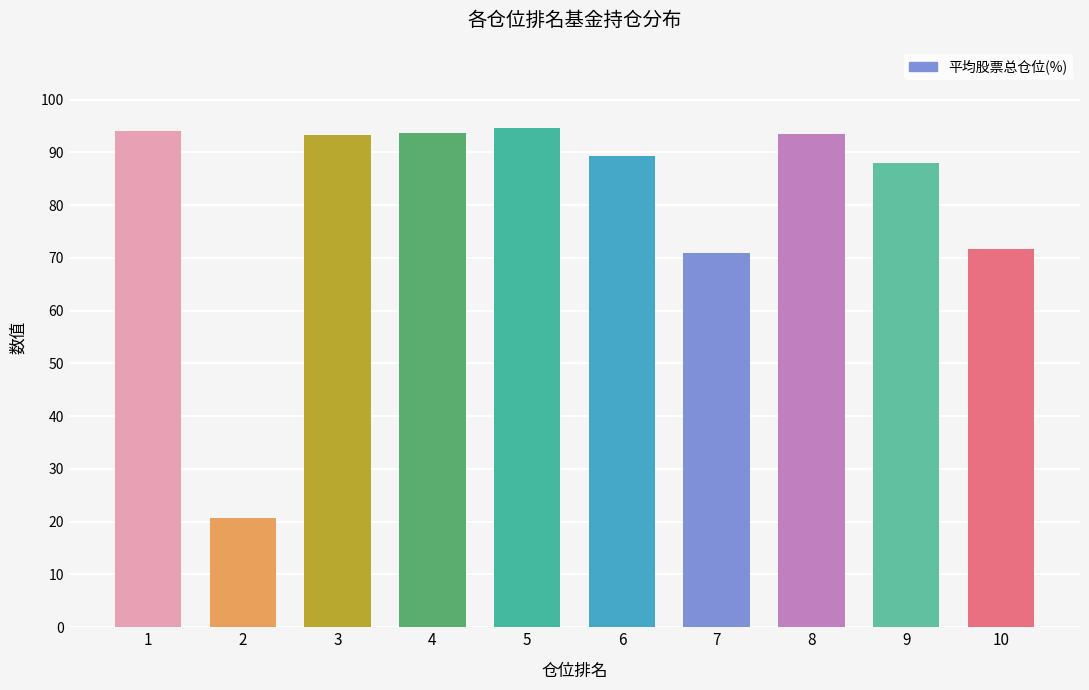

Which has a higher value, 1 or 9?

1